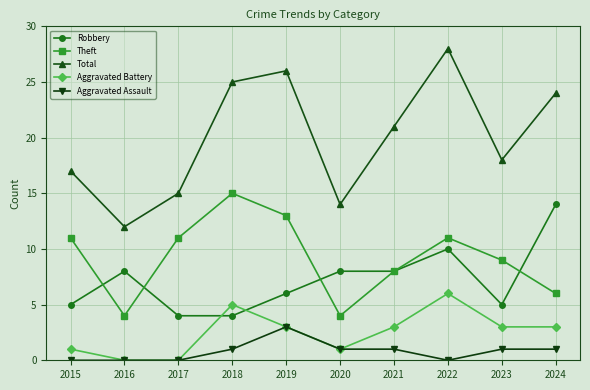

What is the difference between the second highest and minimum values in the Aggravated Assault series?

1